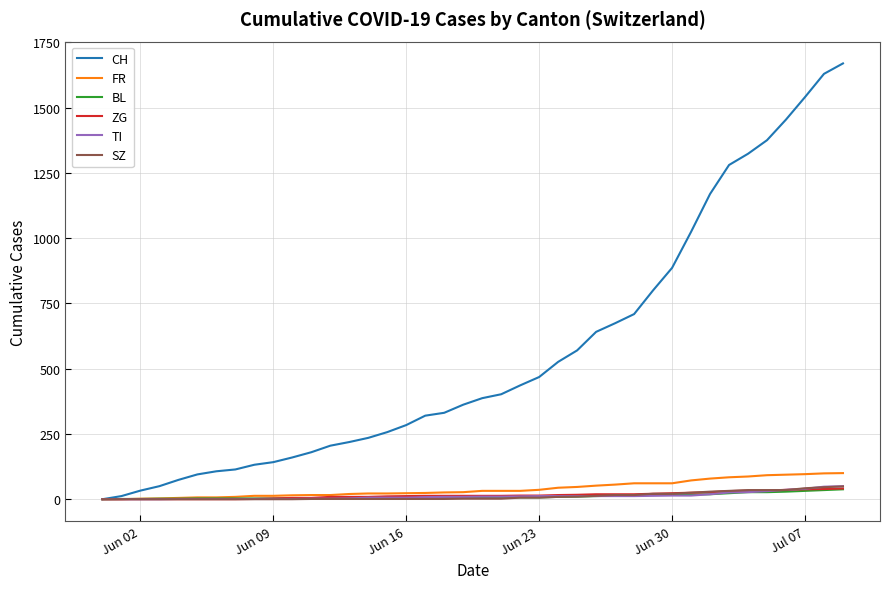

Which series has the widest spread of values?

CH